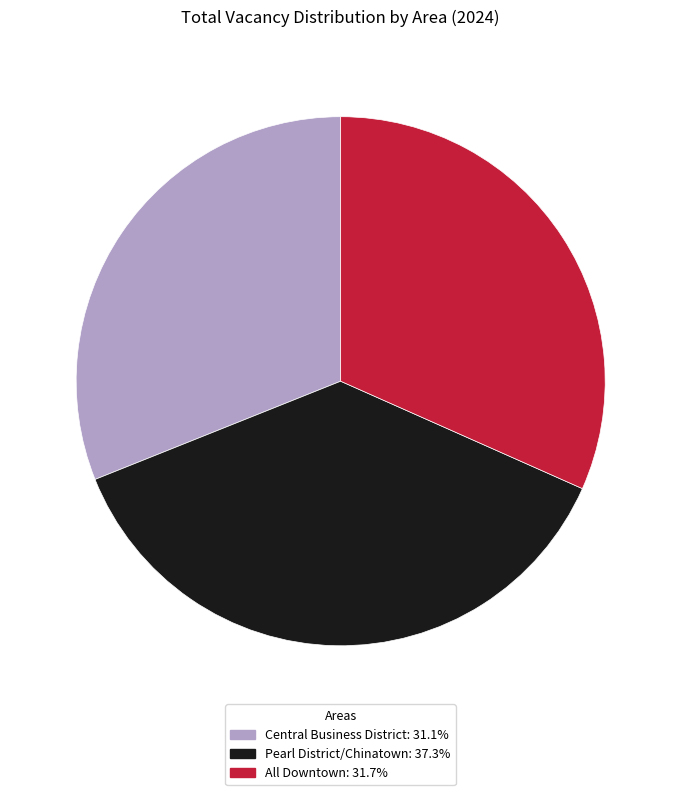

Is All Downtown: 31.7% the majority of the pie?

No